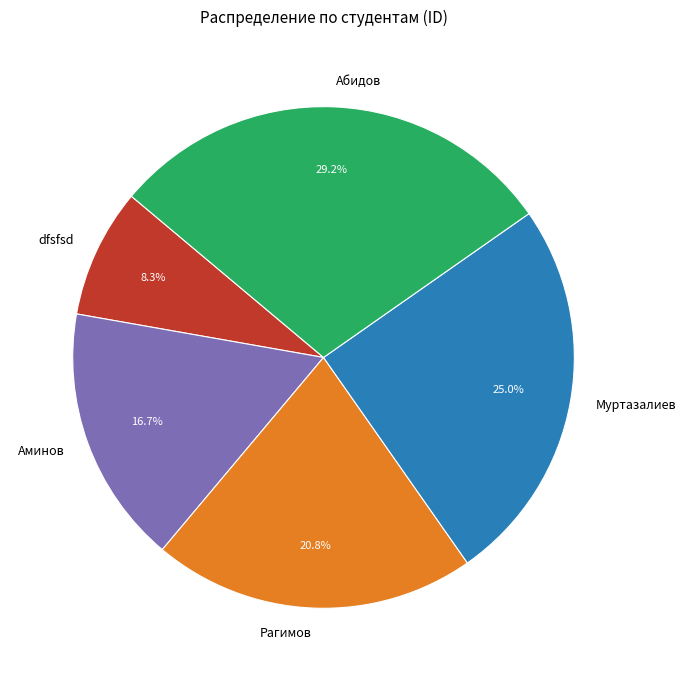

Combined, do Рагимов and Муртазалиев account for over 50%?

No